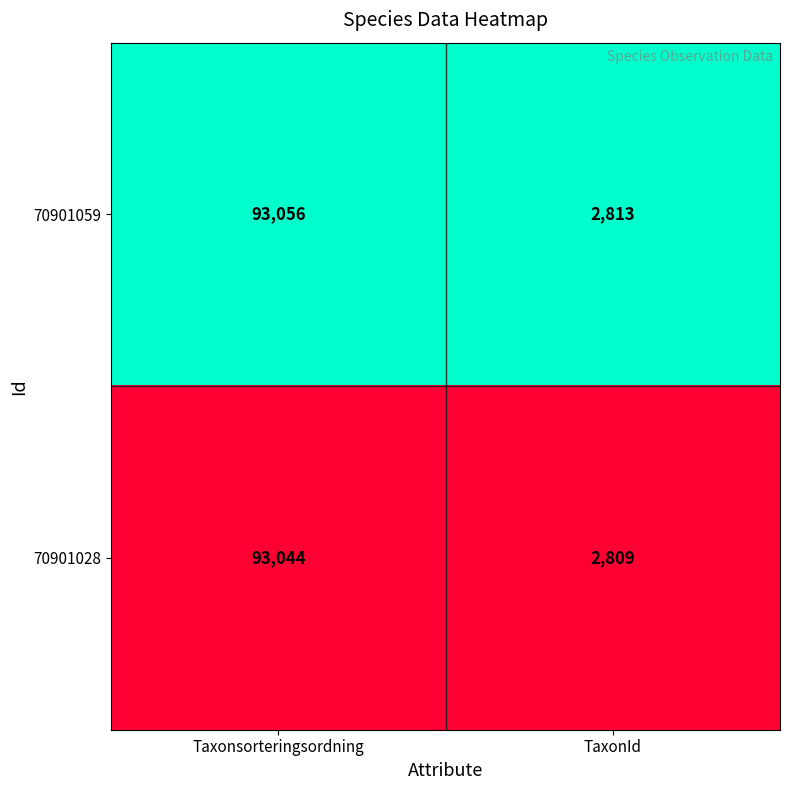

Rank the series at Taxonsorteringsordning from highest to lowest value.

70901059, 70901028